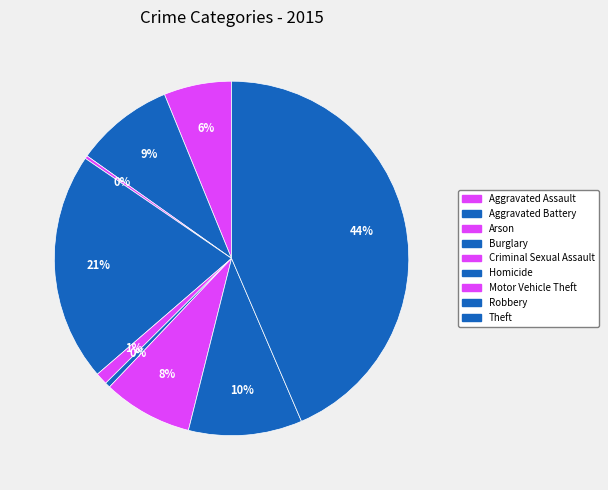

Rank the categories by value from highest to lowest.

Theft, Burglary, Robbery, Aggravated Battery, Motor Vehicle Theft, Aggravated Assault, Criminal Sexual Assault, Homicide, Arson